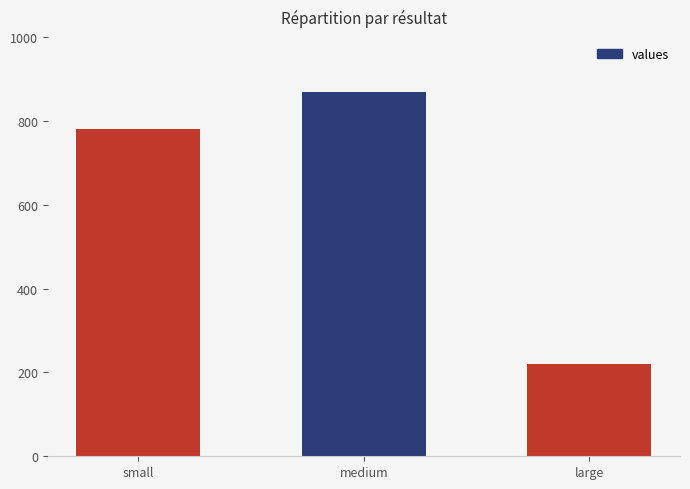

What is the ratio of the value at medium to the value at small?

1.1